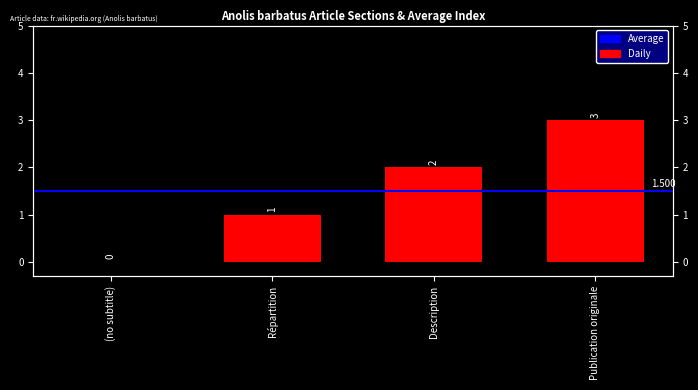

How many positive values are there?

3